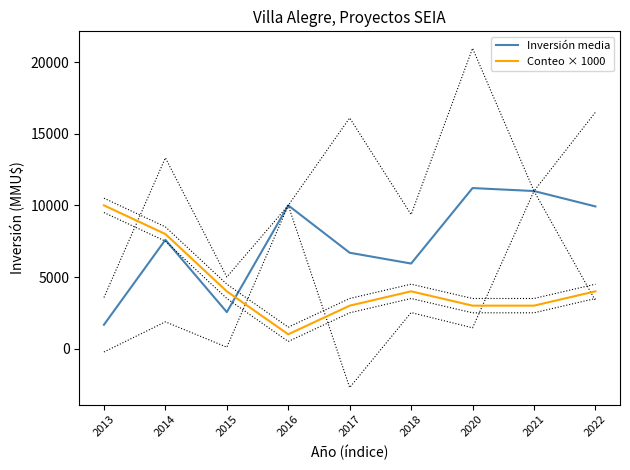

List the series in order of their overall mean, highest first.

Inversión media, Conteo × 1000